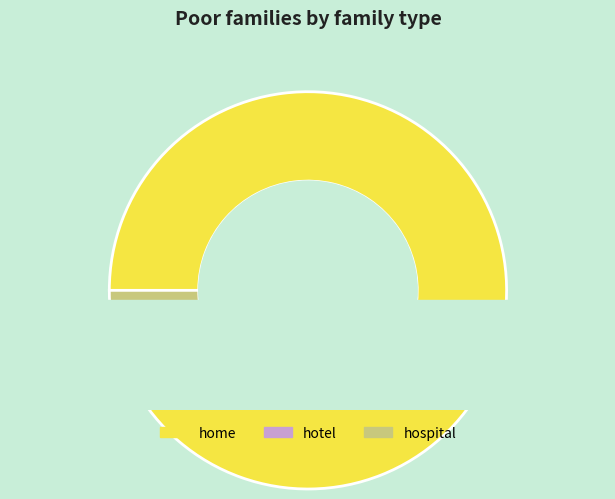

Does home represent more than half of the total?

Yes